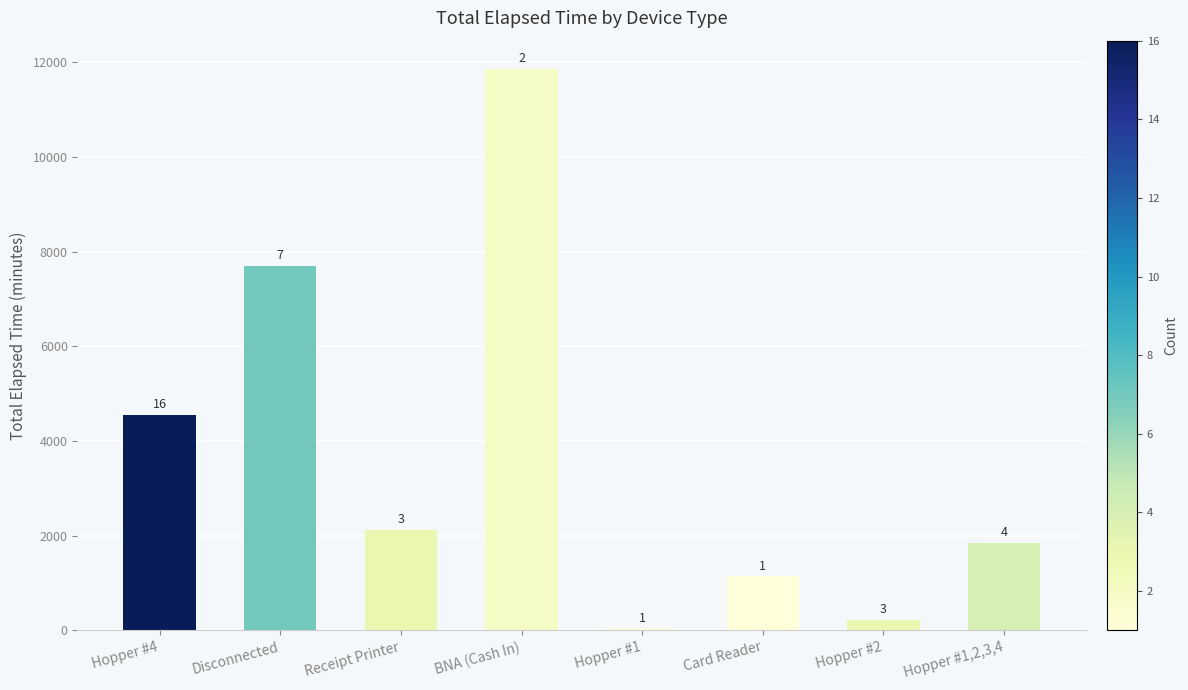

What is the smallest value displayed?

30